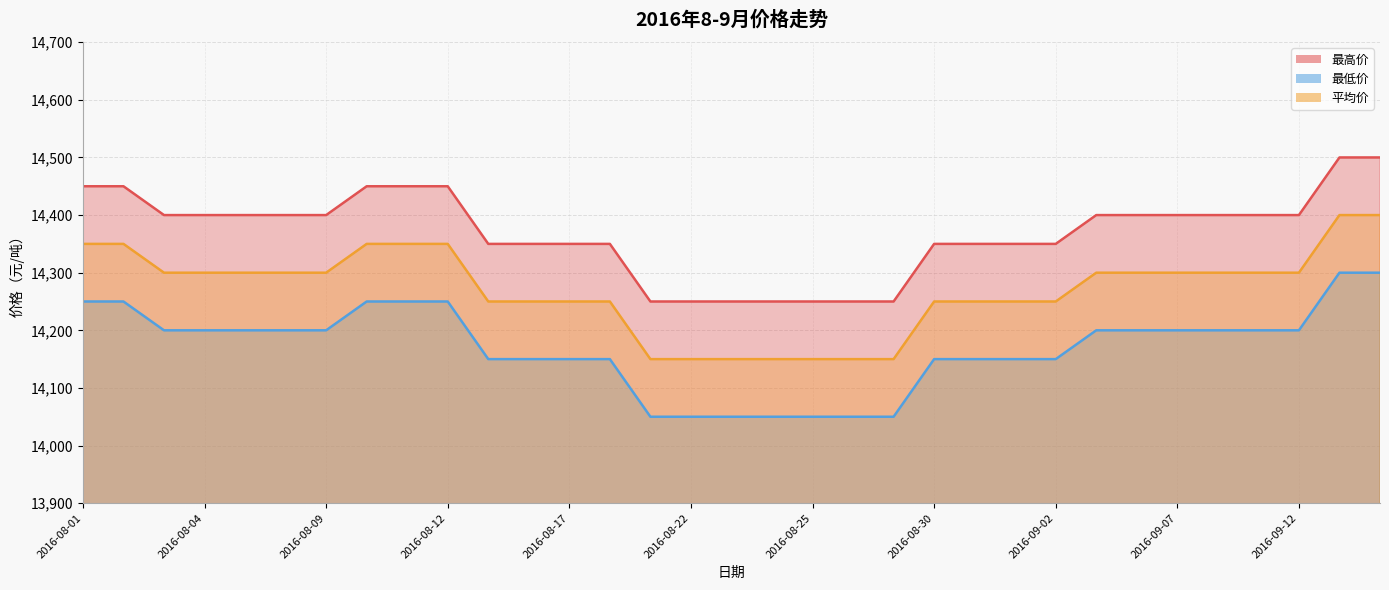

How many lines are shown in the chart?

3